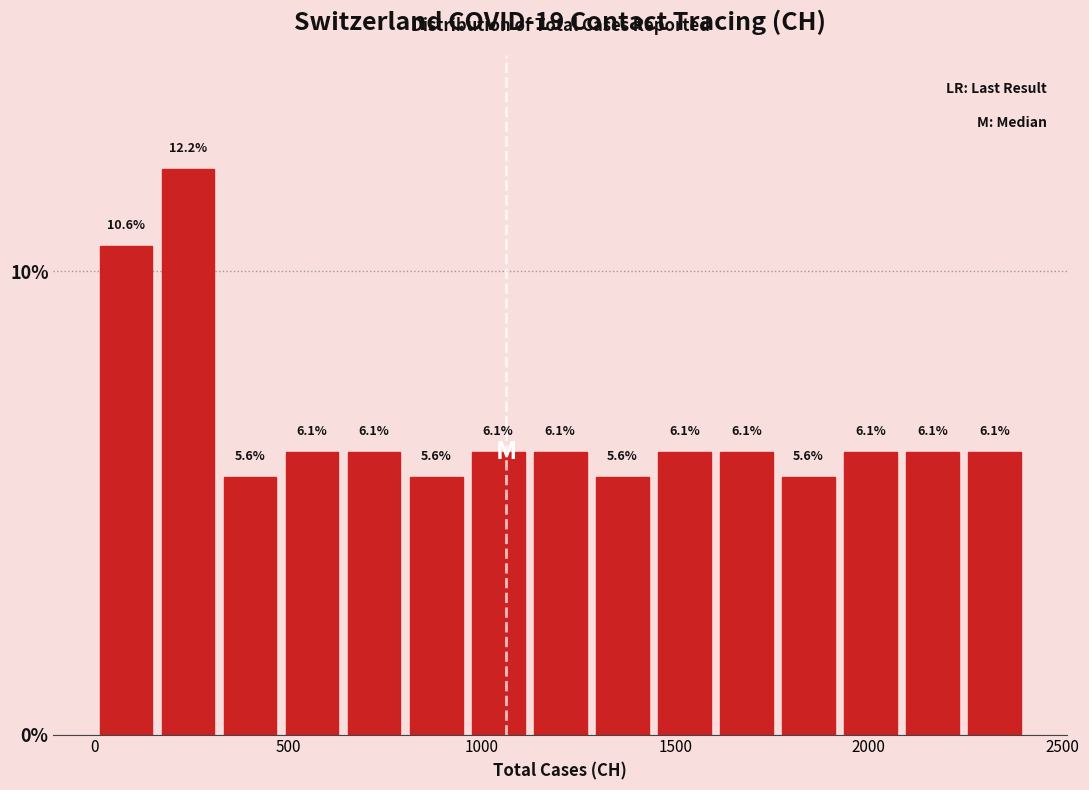

Read against the x-axis, roughly where is the centre of the tallest bar?

250